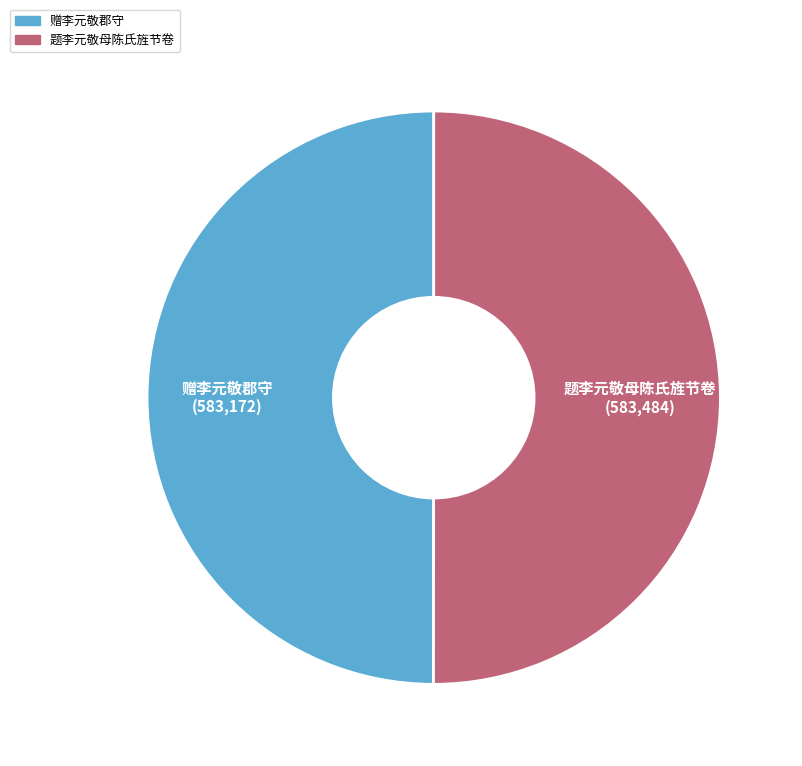

True or false: 题李元敬母陈氏旌节卷 accounts for 38% of the total.

False